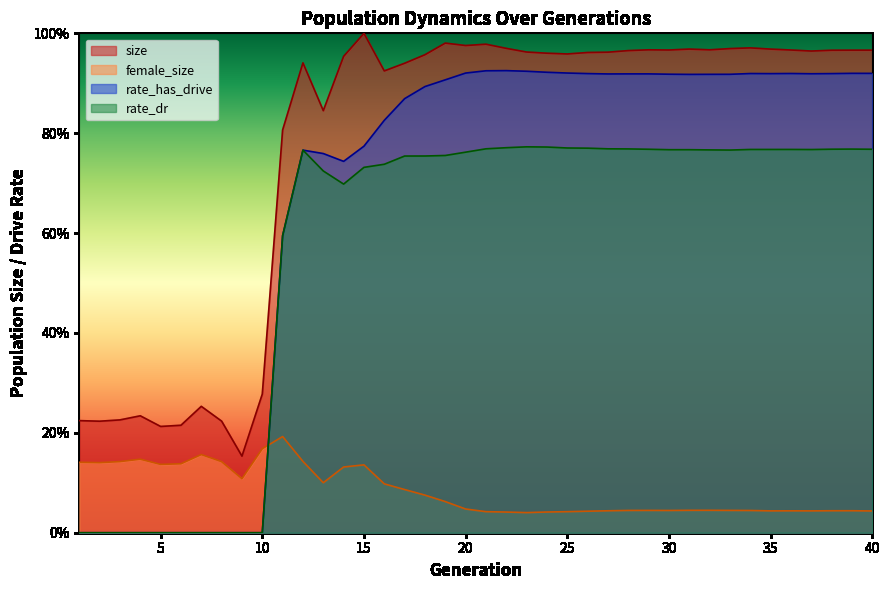

Is the value of rate_has_drive at 37 greater than the value of size at 25?

No